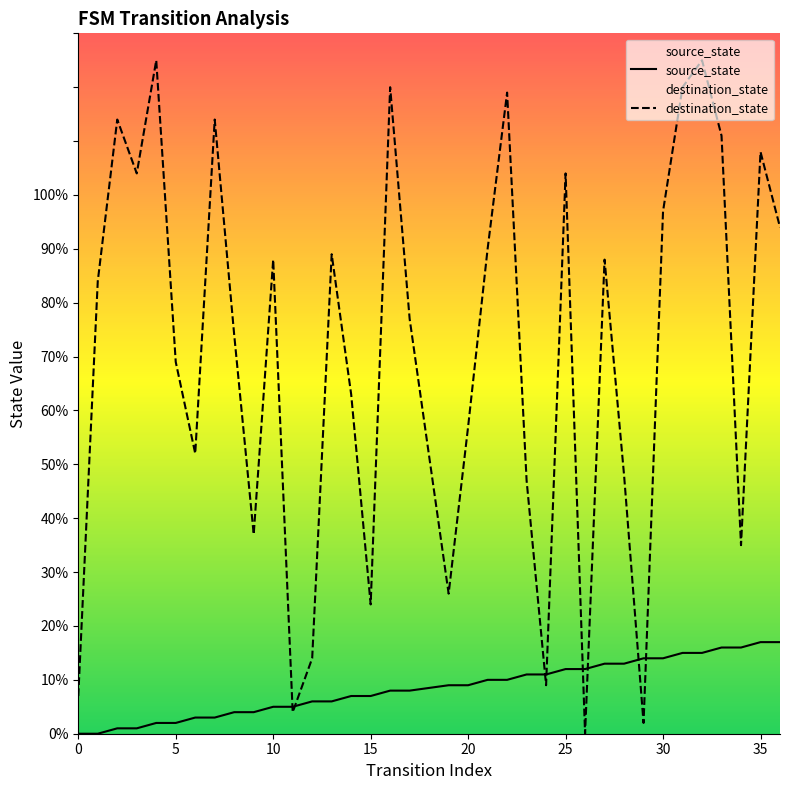

List the series in order of their overall mean, highest first.

destination_state, source_state